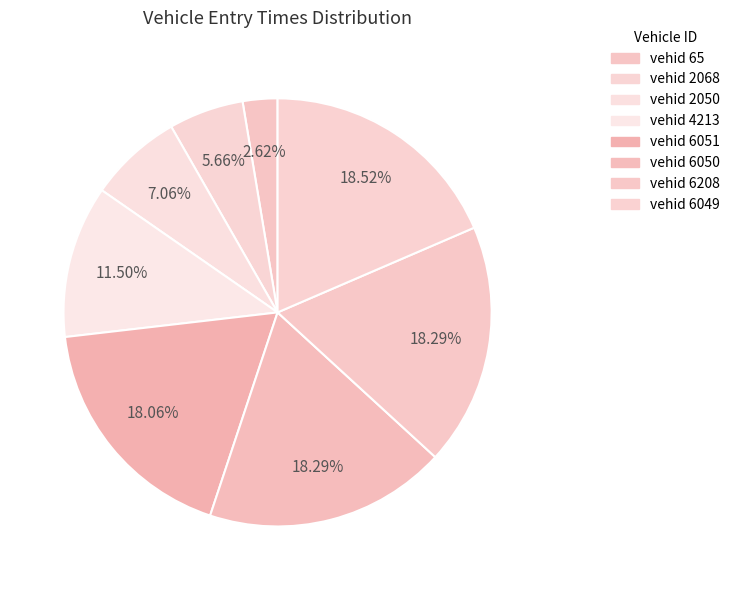

Rank the categories by value from lowest to highest.

65, 2068, 2050, 4213, 6051, 6050, 6208, 6049